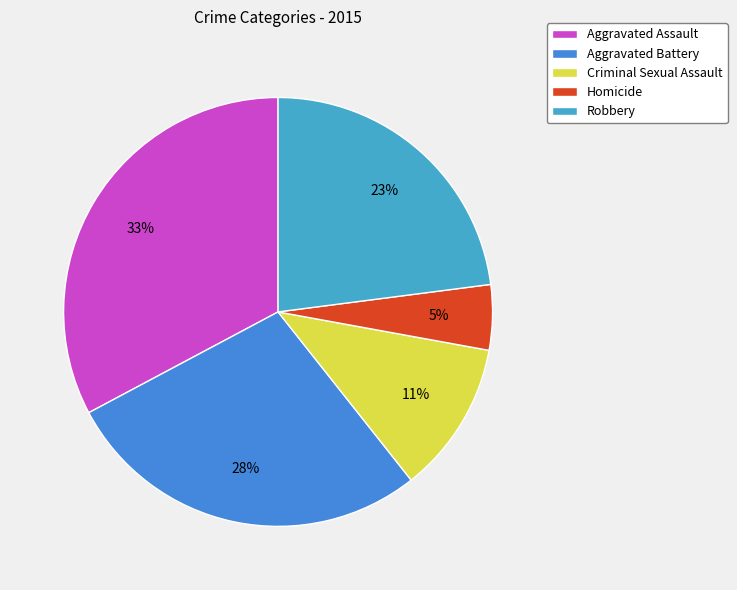

Rank the categories by value from highest to lowest.

Aggravated Assault, Aggravated Battery, Robbery, Criminal Sexual Assault, Homicide